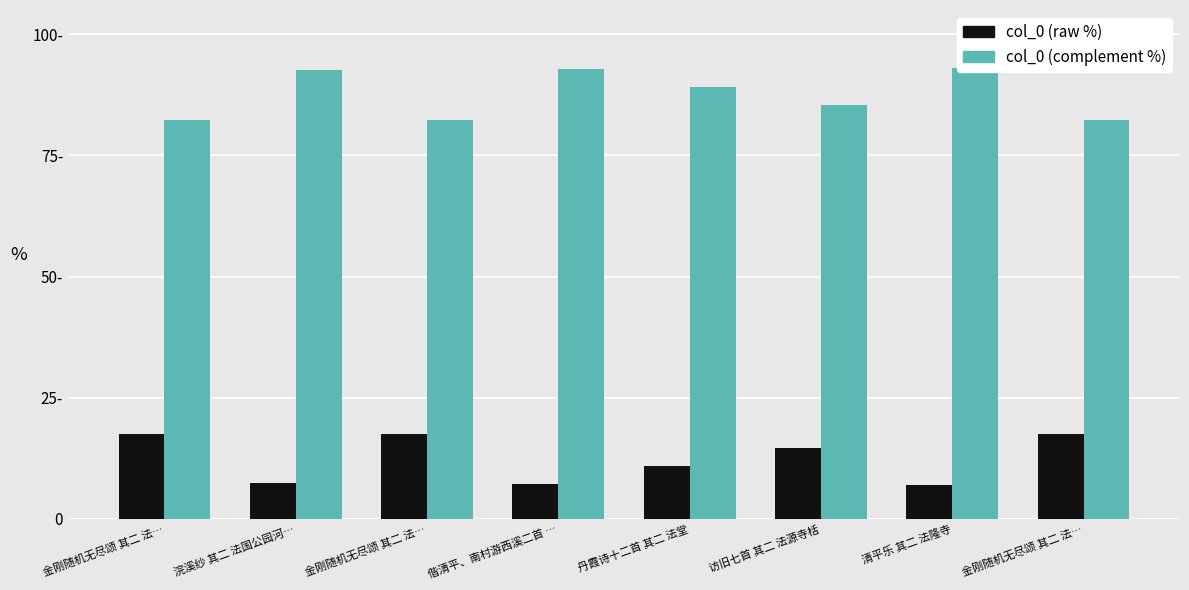

How many bars are there in total?

16